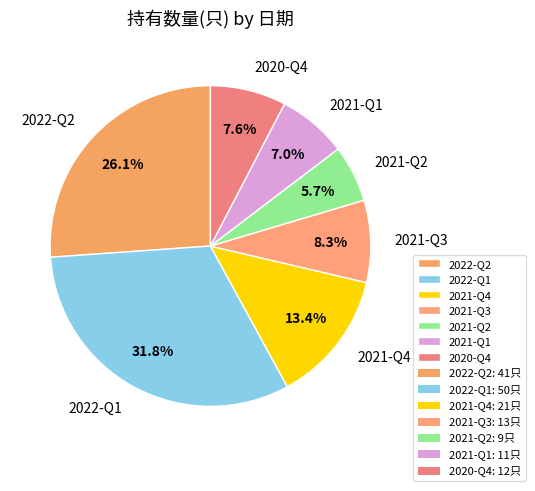

Which category has the biggest portion of the pie?

2022-Q1